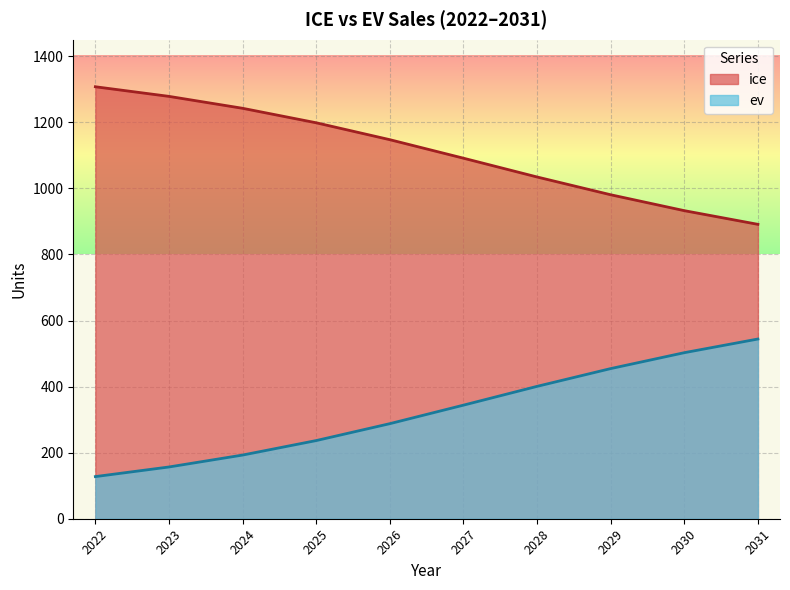

True or false: ev and ice cross at least once.

False